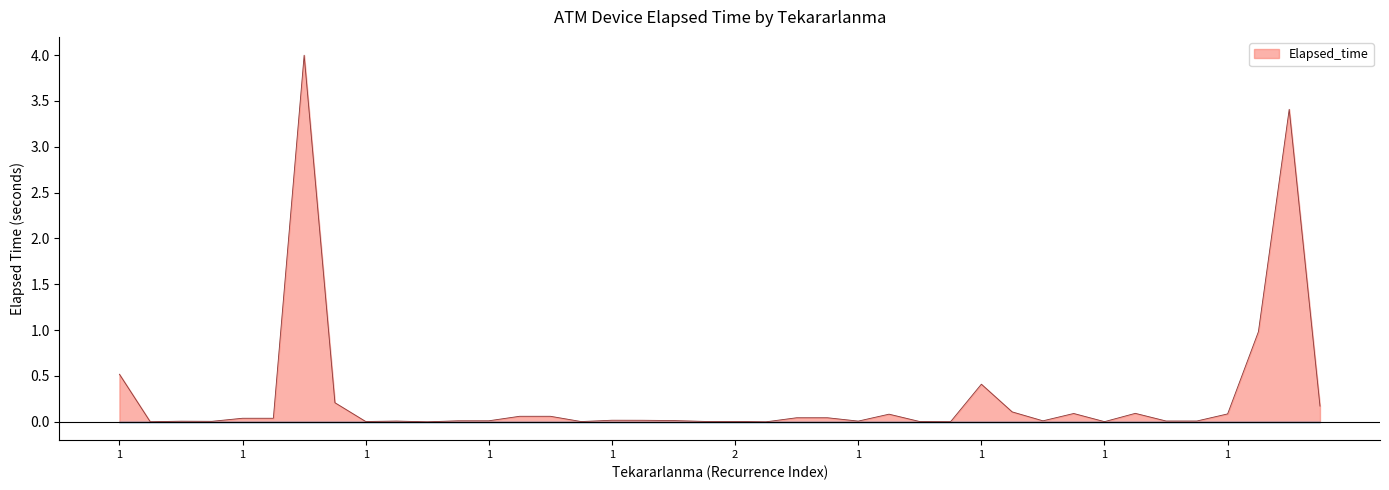

What is the greatest value displayed?

4.0